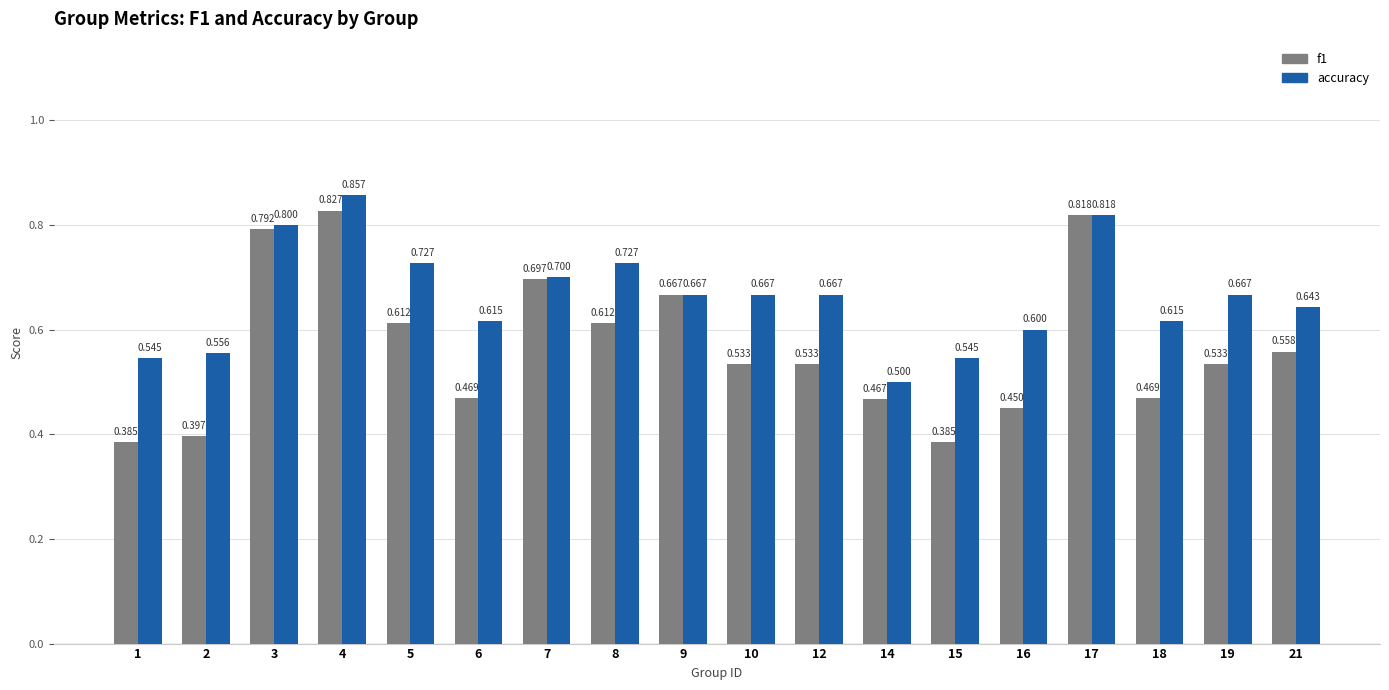

Which series has the largest total across all categories?

accuracy